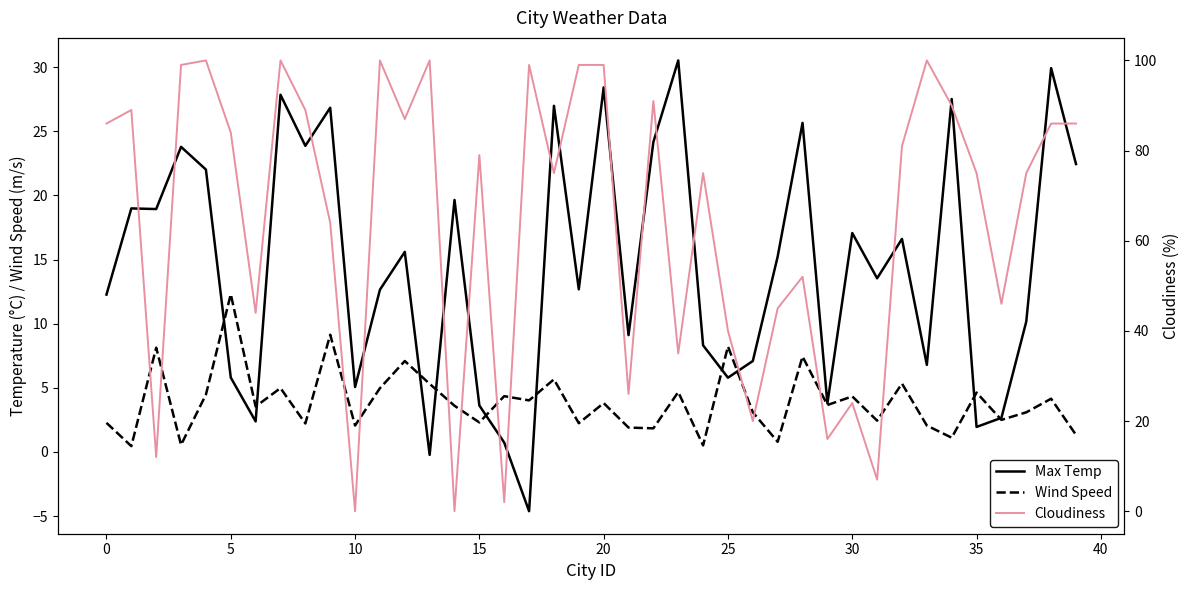

True or false: Cloudiness has more than 1 interior local peaks.

True